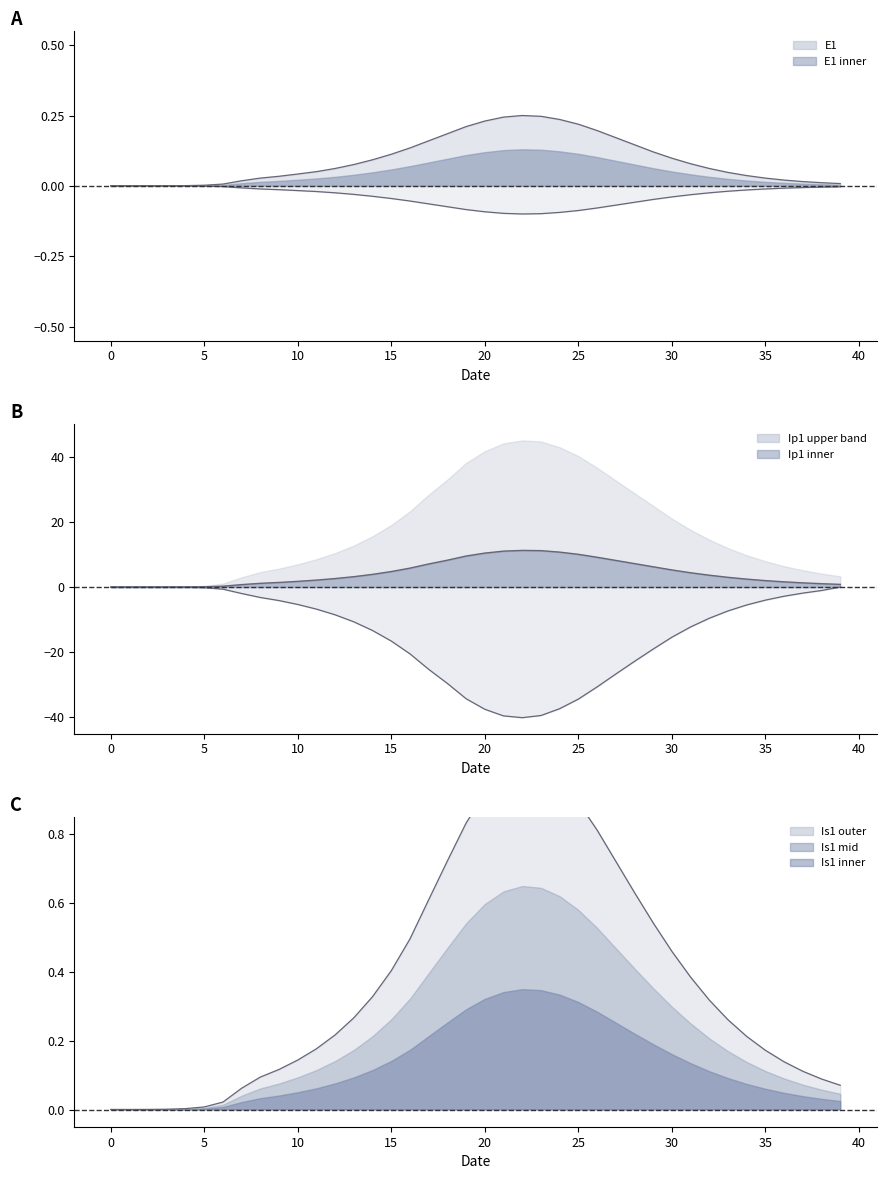

At how many categories does at least one series exceed -17?

40